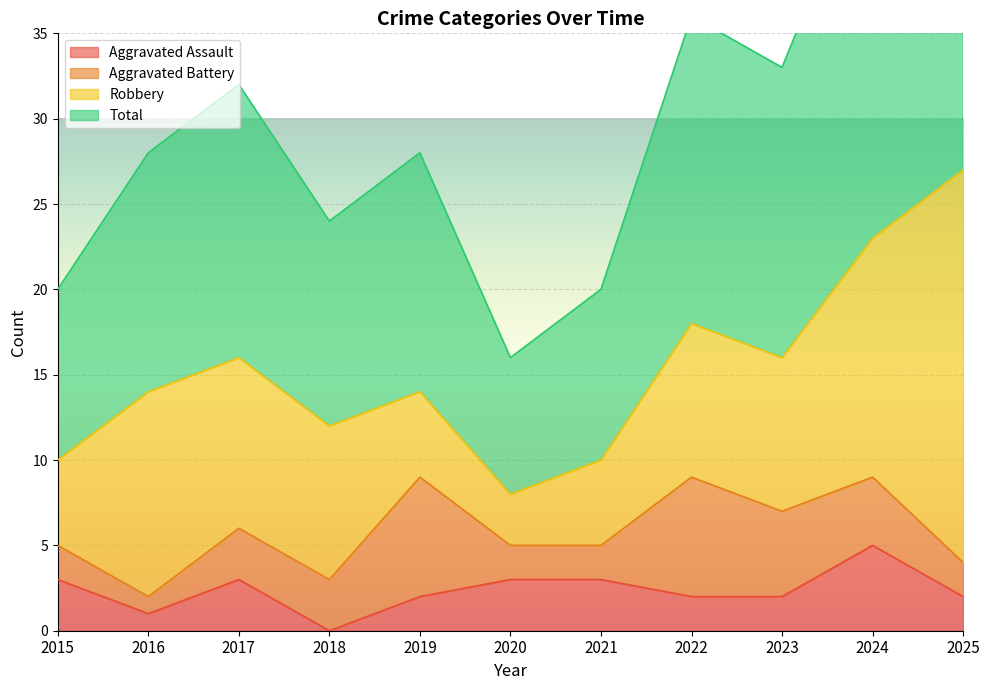

Where is the first local maximum for Total?

2017